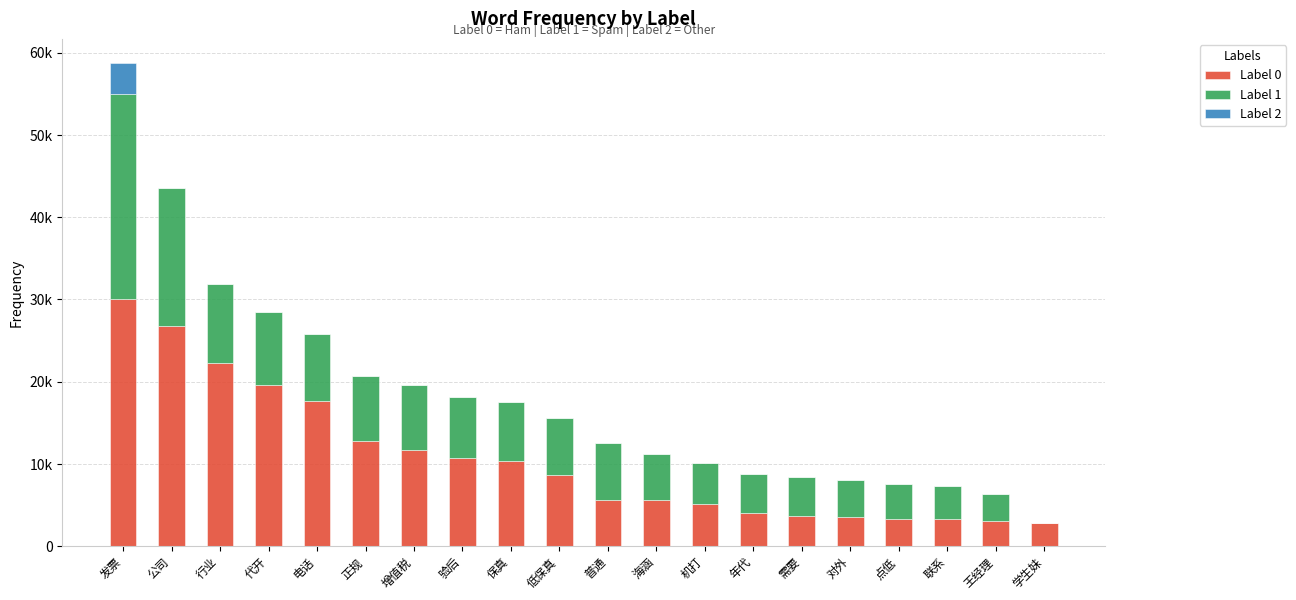

Does the chart contain stacked bars?

Yes